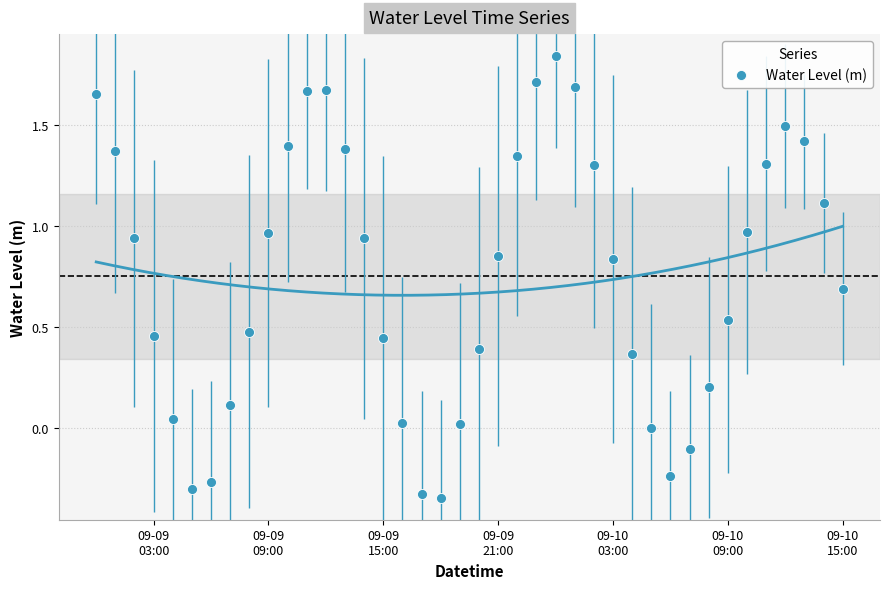

What is the range of Y values (max minus min)?

2.2